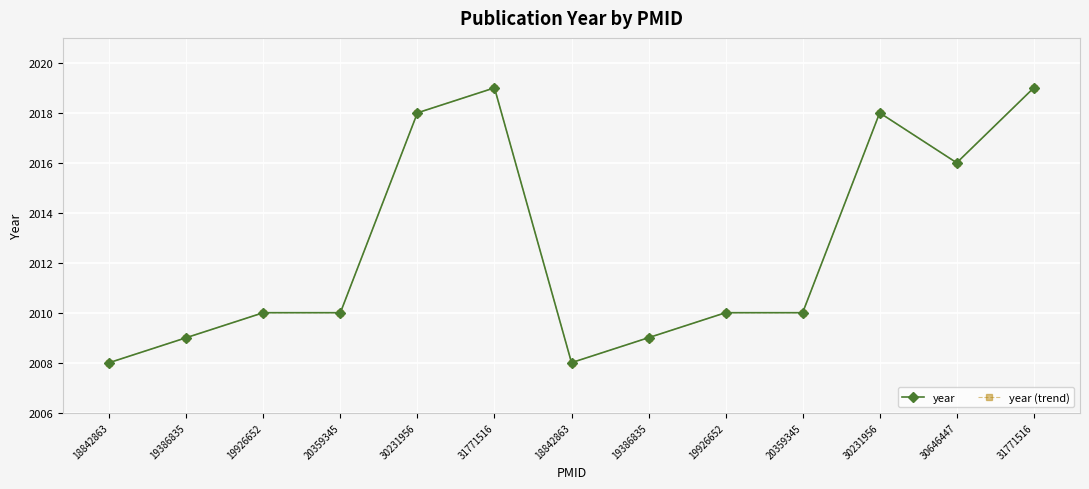

What is the difference between the second highest and second lowest values in the year (trend) series?

11